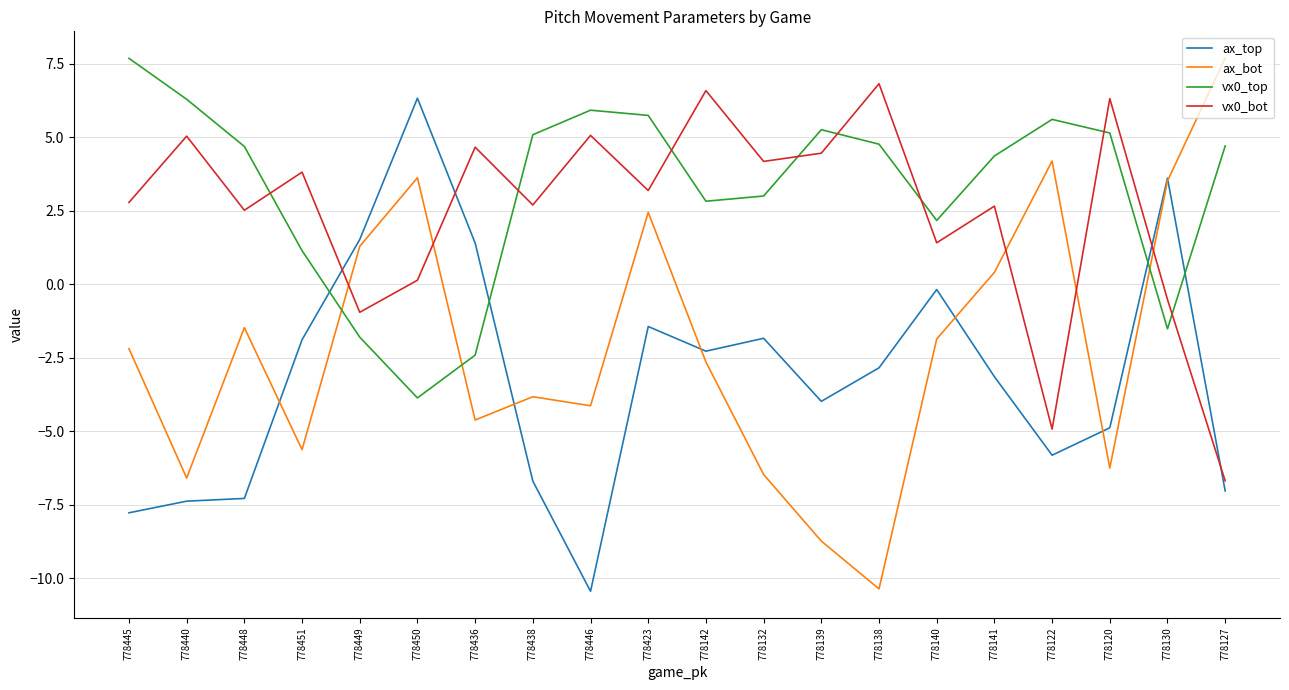

Does the chart display data point markers on the line(s)?

No